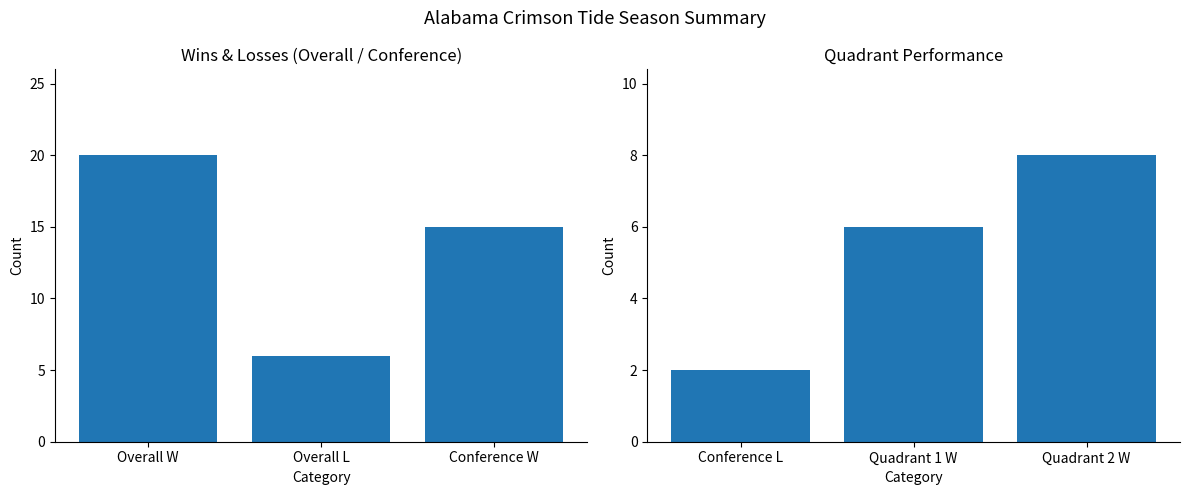

What position from the right is Conference W?

1